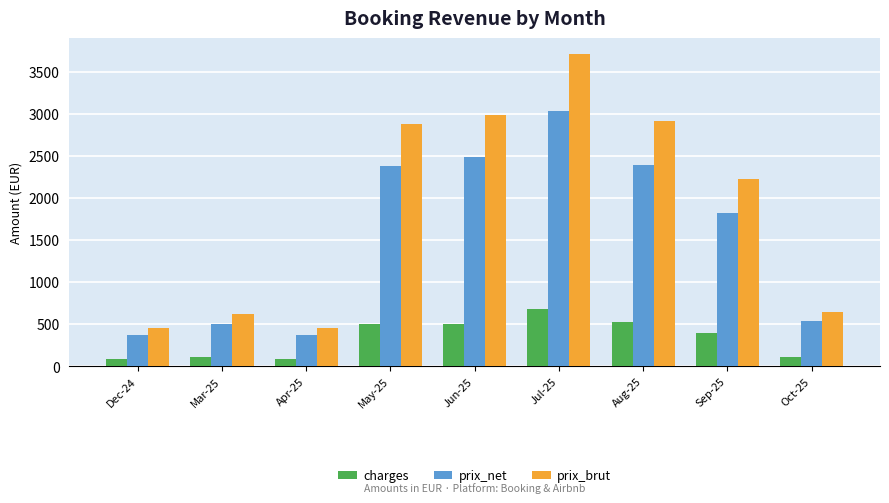

Where is prix_net nearest to the value 1702?

Sep-25